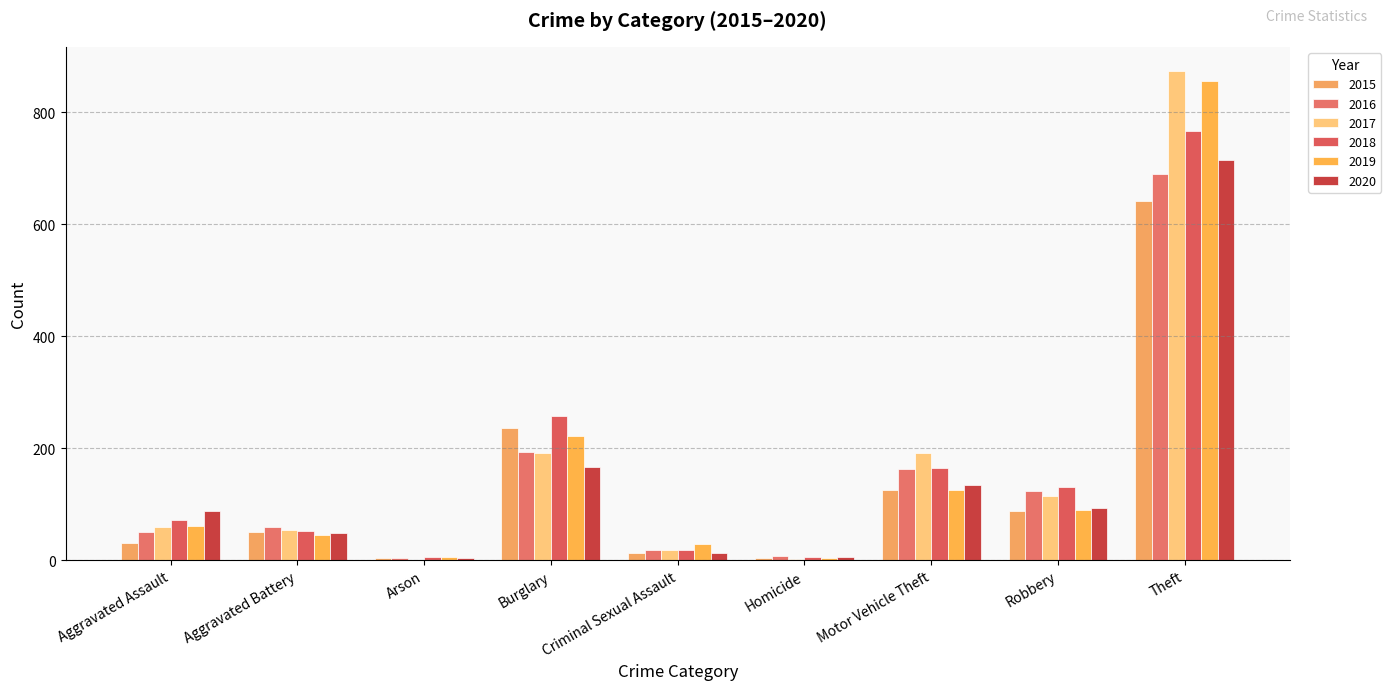

What are all the series names shown in the legend?

2015, 2016, 2017, 2018, 2019, 2020